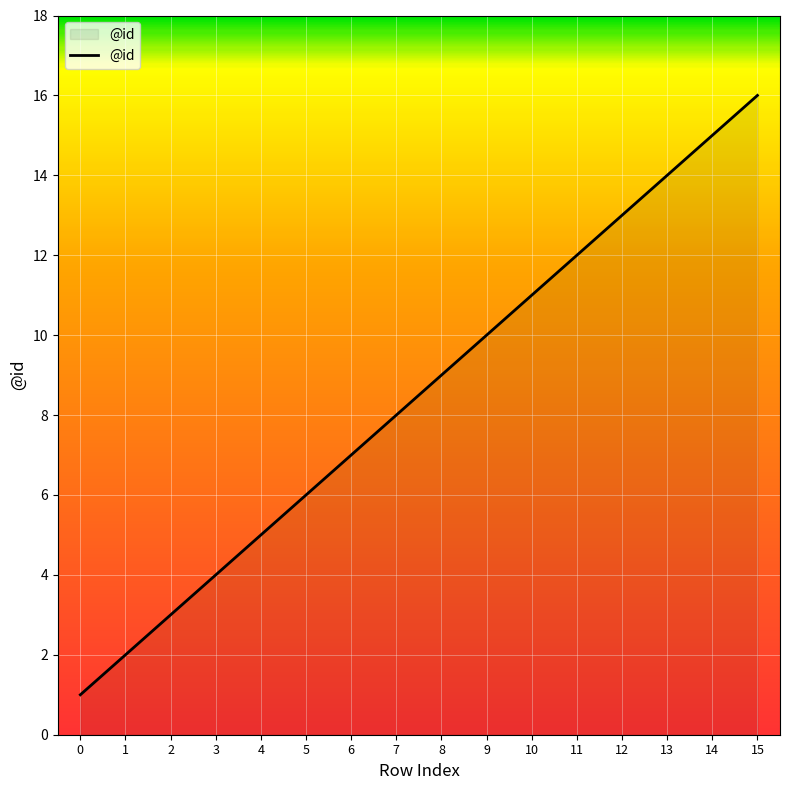

Reading right to left, extract all data points from this chart.

15=16	14=15	13=14	12=13	11=12	10=11	9=10	8=9	7=8	6=7	5=6	4=5	3=4	2=3	1=2	0=1